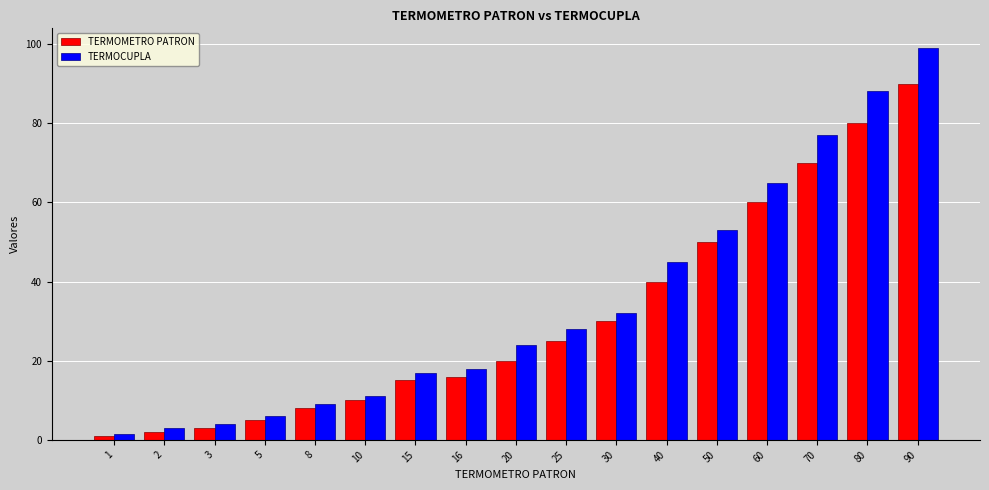

What are all the series names shown in the legend?

TERMOMETRO PATRON, TERMOCUPLA